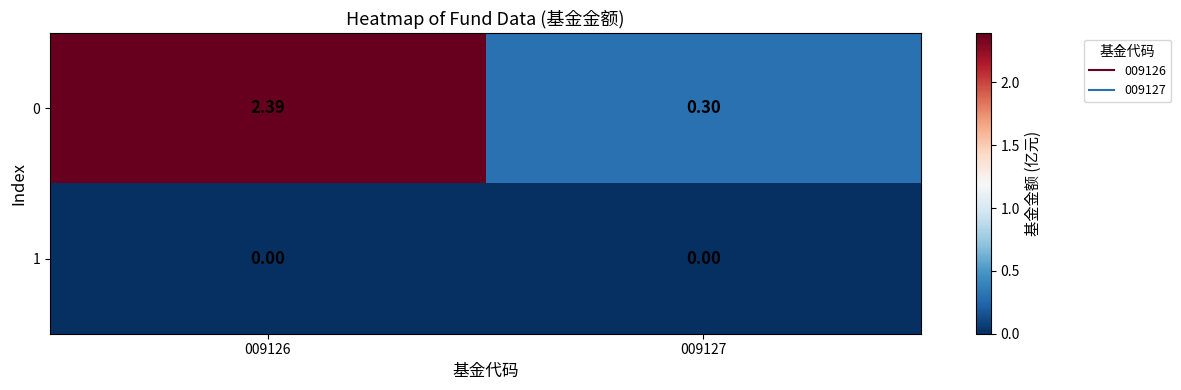

Is the value of 0 at 009126 greater than the value of 1 at 009126?

Yes